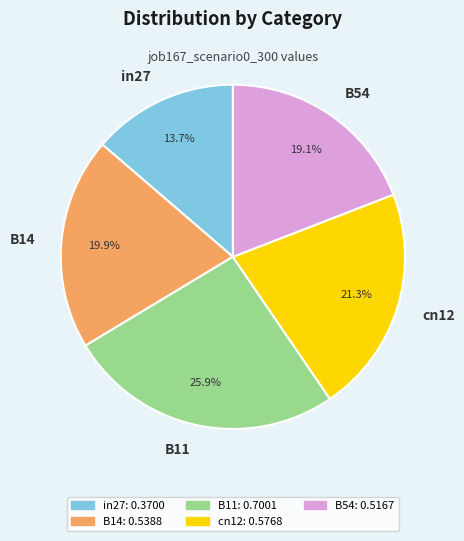

Does cn12 represent more than half of the total?

No